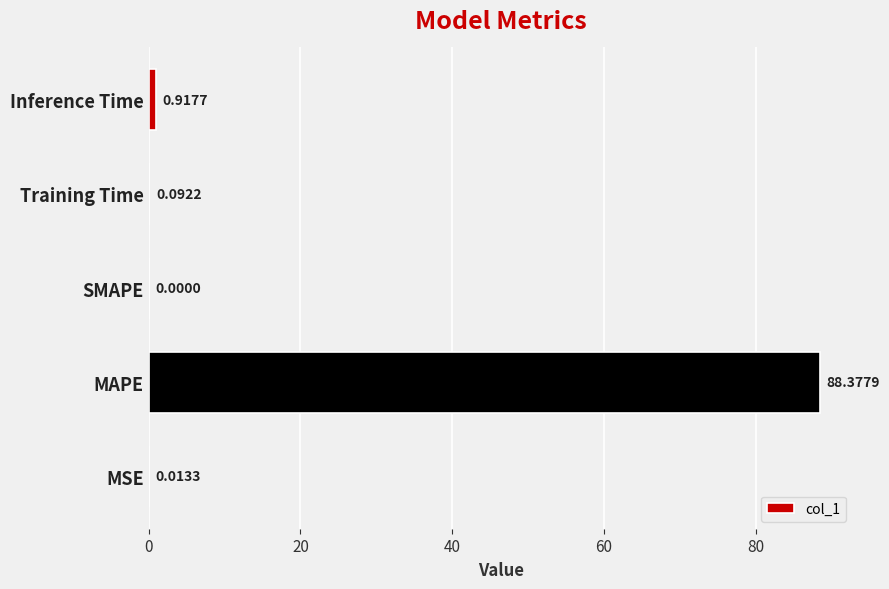

Count the number of categories in the chart.

5